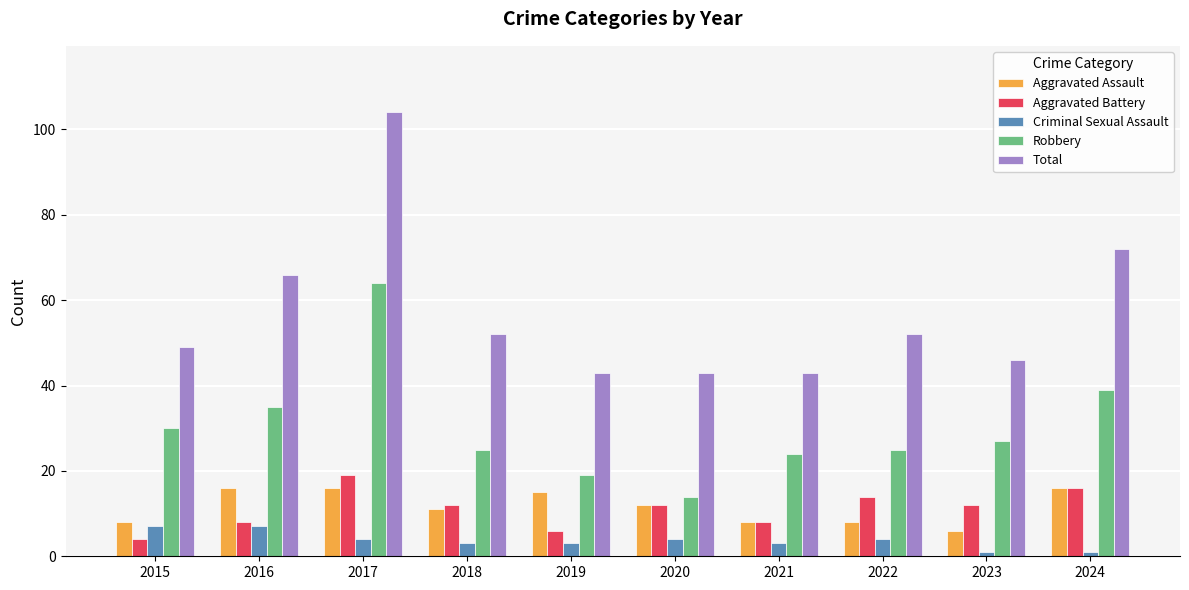

How many distinct data groups are displayed?

5